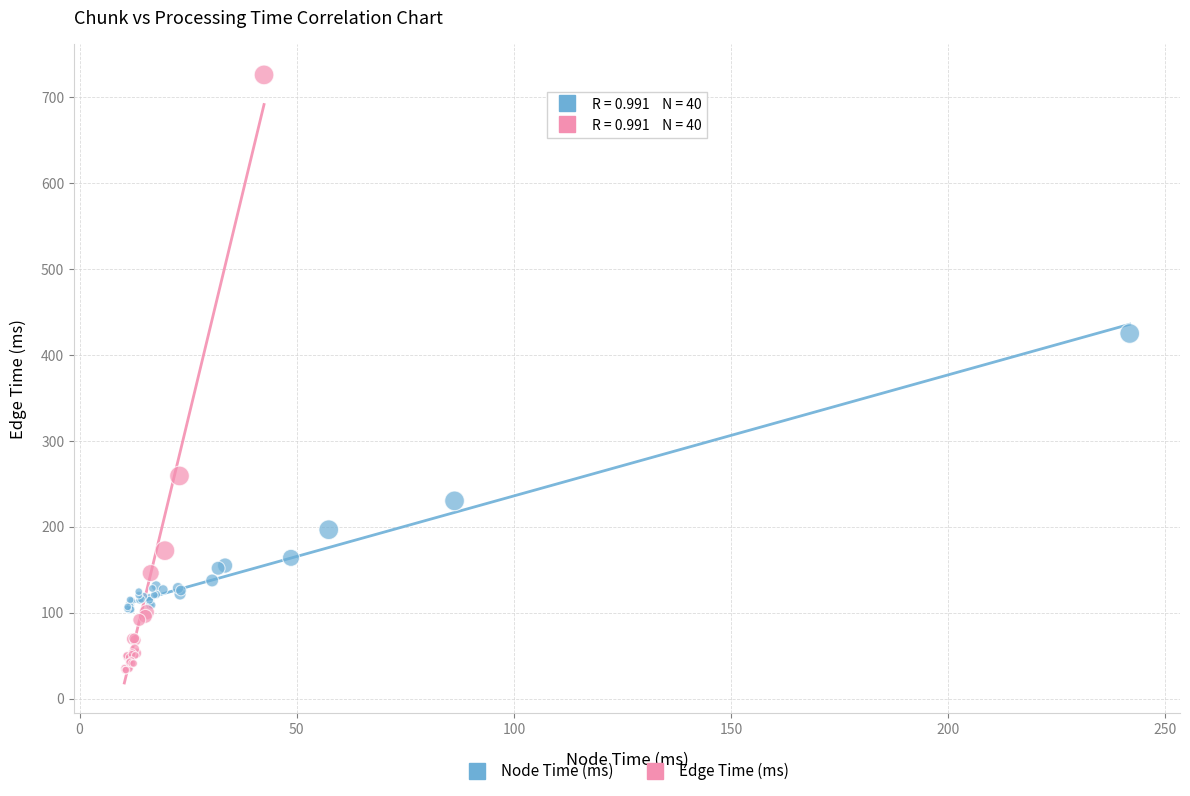

Which series has the largest Y range (max minus min)?

Edge Time (ms)